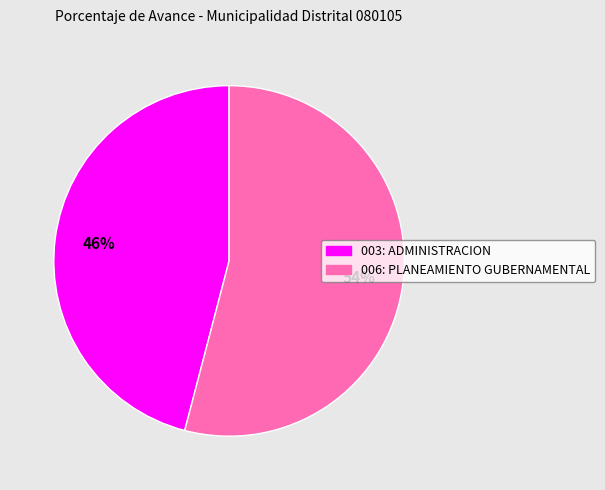

Does any single category account for the majority?

Yes